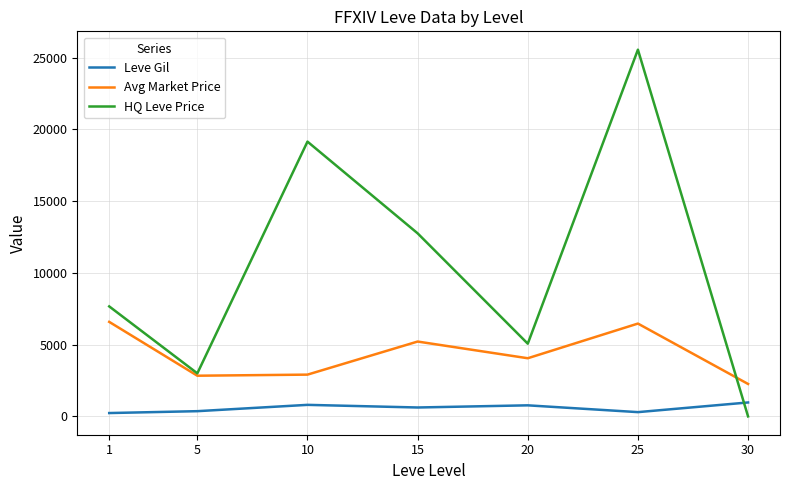

What is the difference between the second highest and minimum values in the Avg Market Price series?

4207.6